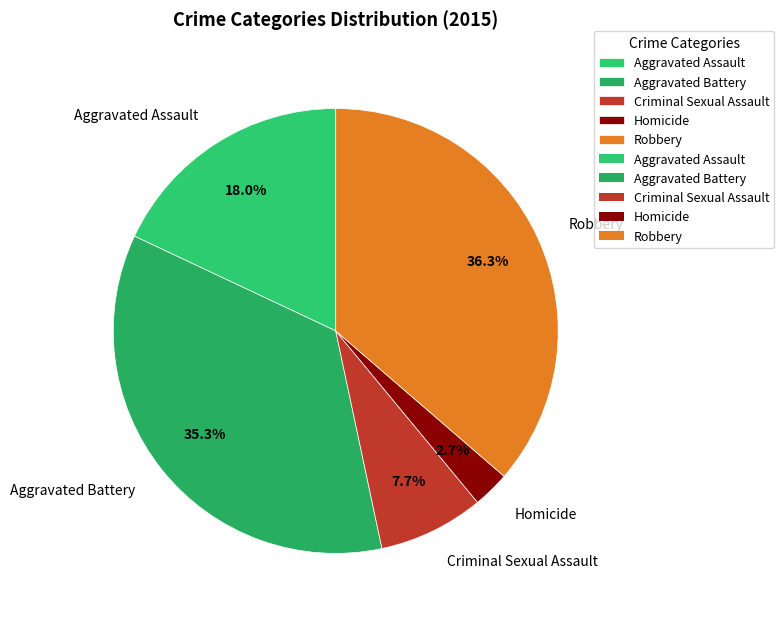

Count the number of slices in the pie.

5